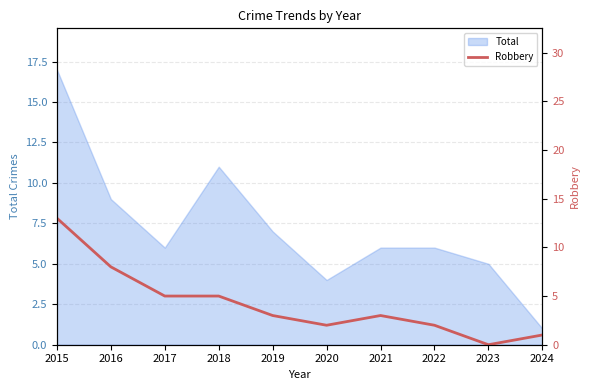

What is the maximum value for Total?

17